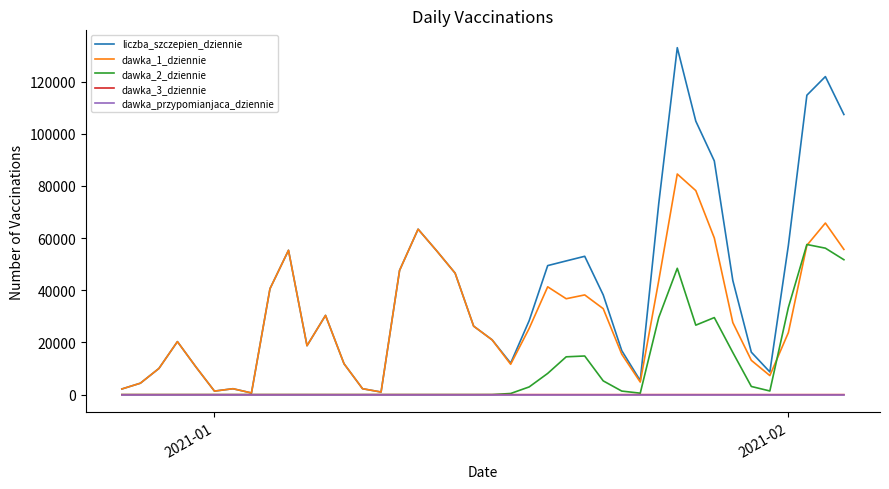

What is the greatest value displayed?

132987